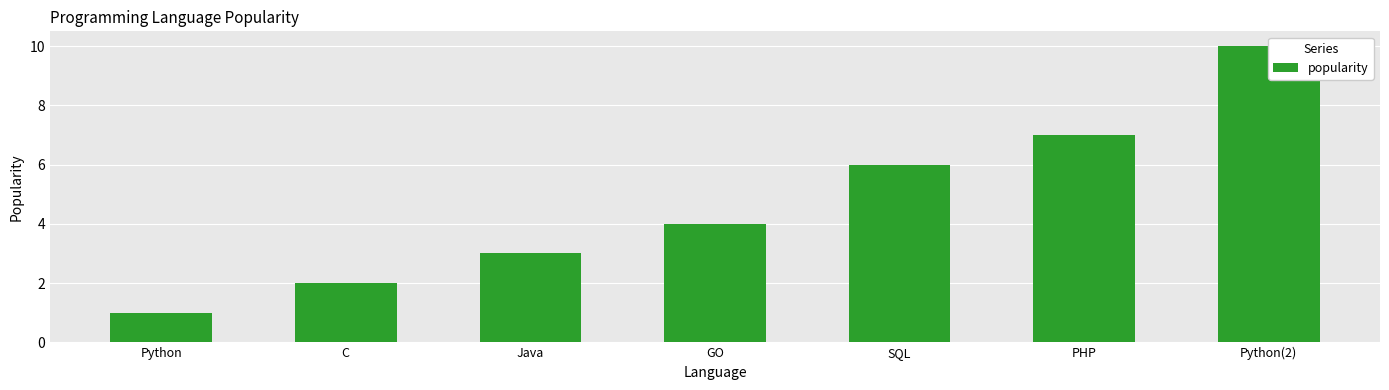

Where is the data nearest to the value 5?

GO